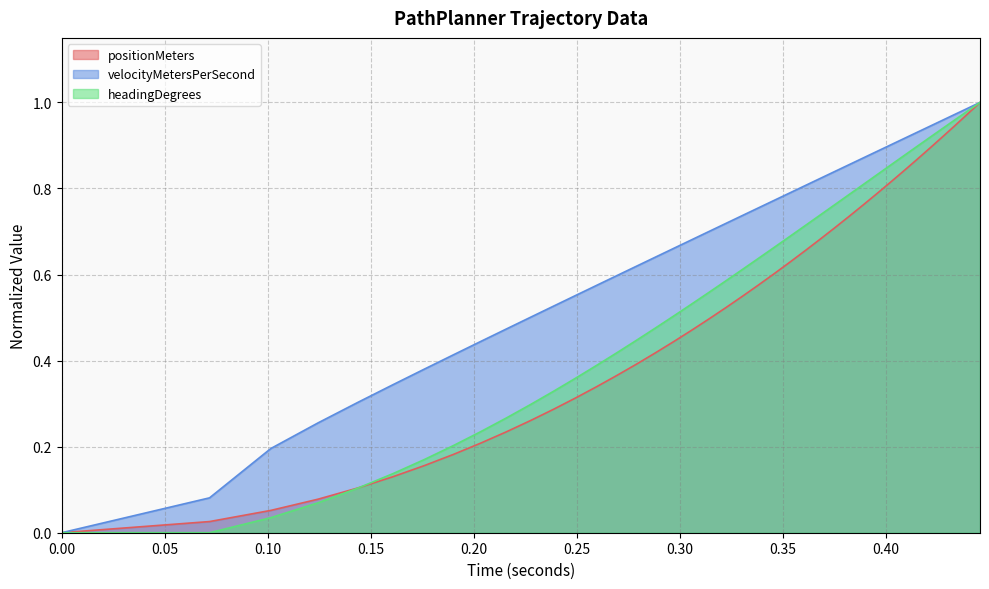

Which series ends up on top after the final intersection of velocityMetersPerSecond and headingDegrees?

velocityMetersPerSecond